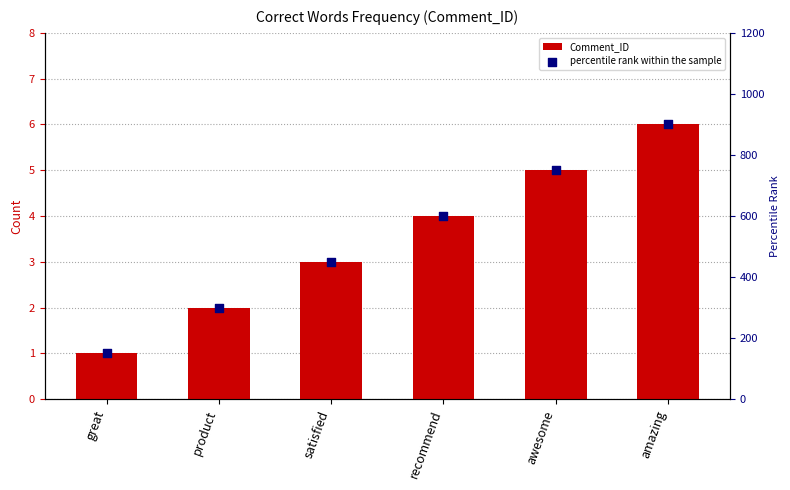

Which series has the largest total across all categories?

percentile rank within the sample